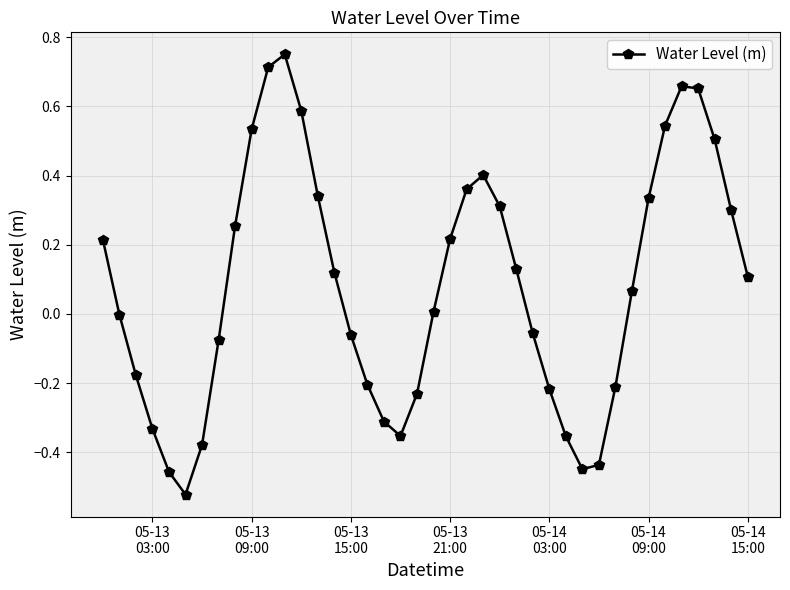

What is the difference between the second highest and second lowest values?

1.2